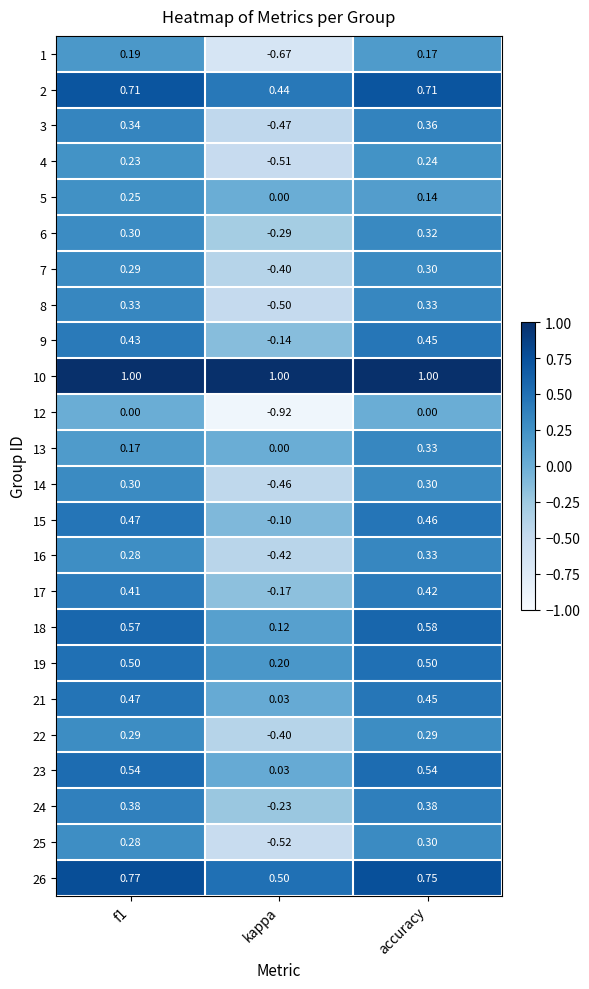

At which label is 23 closest to 0?

kappa